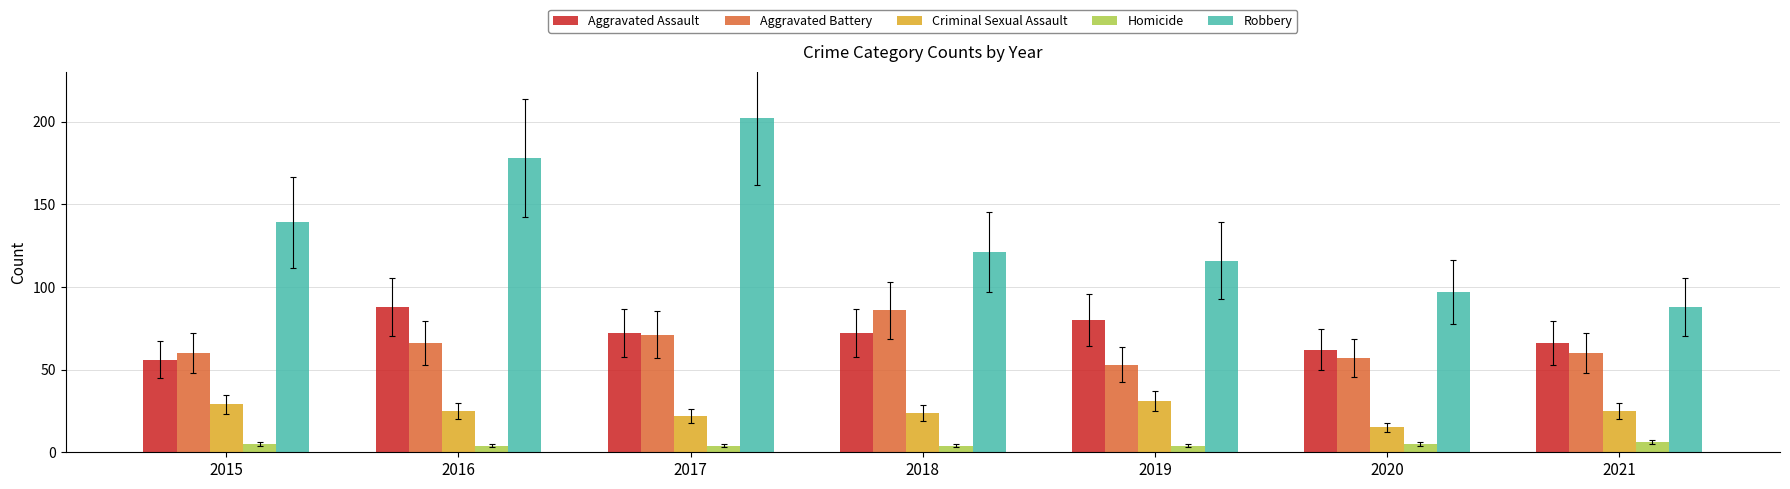

Reading left to right, transcribe all the data shown in this chart.

Aggravated Assault: 2015=56	2016=88	2017=72	2018=72	2019=80	2020=62	2021=66
Aggravated Battery: 2015=60	2016=66	2017=71	2018=86	2019=53	2020=57	2021=60
Criminal Sexual Assault: 2015=29	2016=25	2017=22	2018=24	2019=31	2020=15	2021=25
Homicide: 2015=5	2016=4	2017=4	2018=4	2019=4	2020=5	2021=6
Robbery: 2015=139	2016=178	2017=202	2018=121	2019=116	2020=97	2021=88